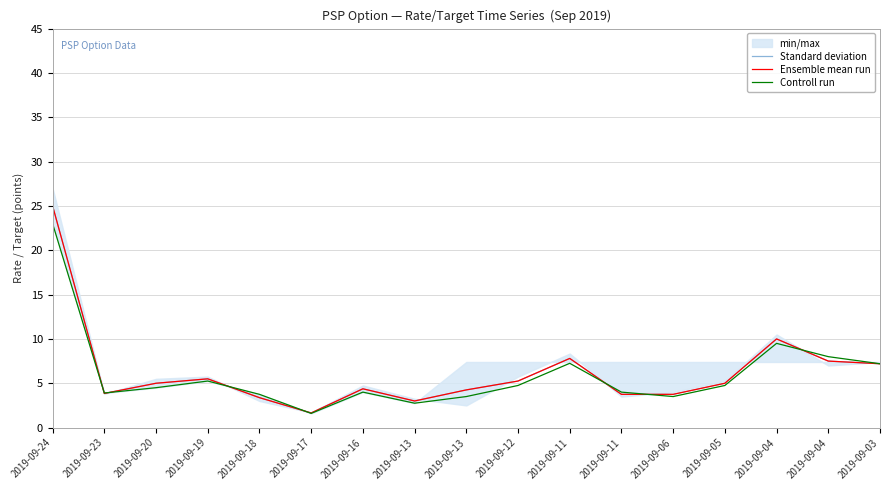

At how many categories does at least one series exceed 15?

1